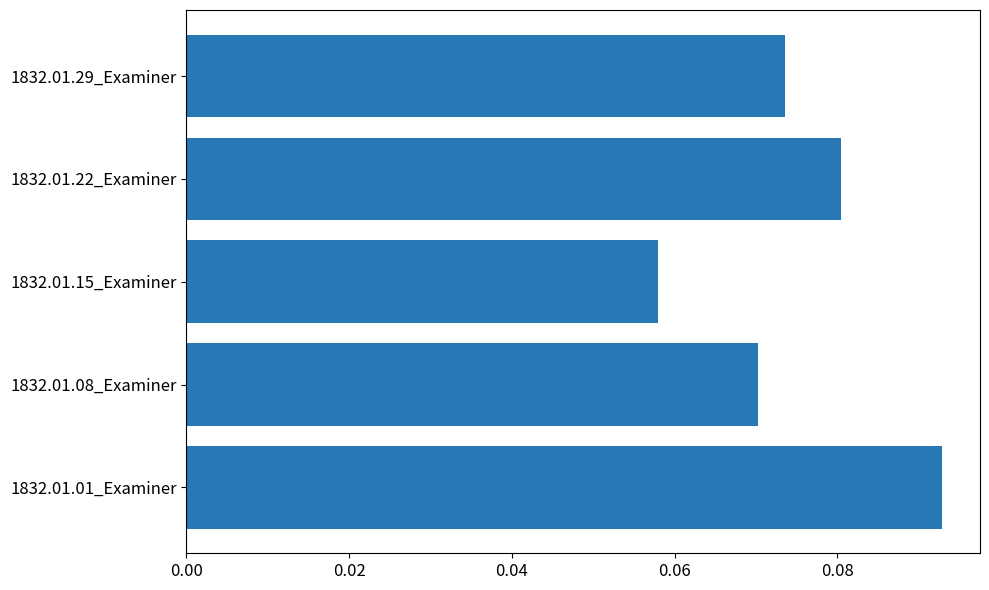

The value at 1832.01.08_Examiner is 0.0. True or false?

False